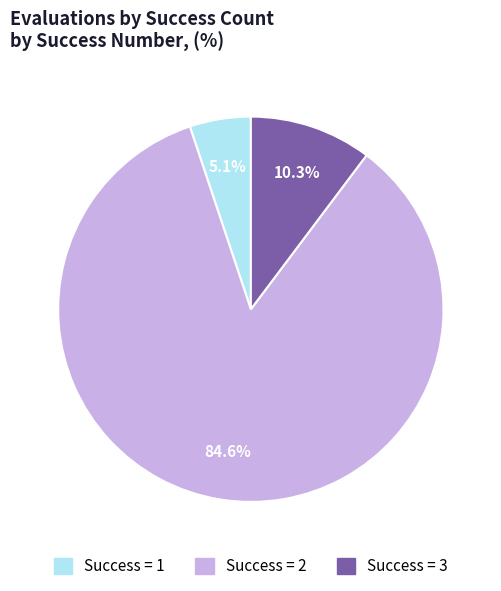

What is the smallest slice in the pie chart?

Success = 1